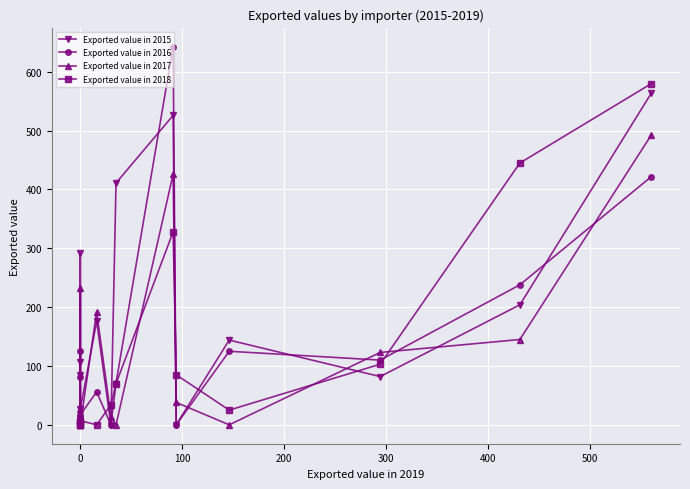

Reading left to right, extract all data points from this chart.

Exported value in 2015: 564	204	82	144	0	526	411	0	176	27	84	292	106
Exported value in 2016: 422	238	110	125	0	643	71	0	56	17	13	125	81
Exported value in 2017: 493	145	123	0	38	426	0	14	192	0	27	233	0
Exported value in 2018: 580	445	103	25	85	328	70	34	0	7	0	0	4